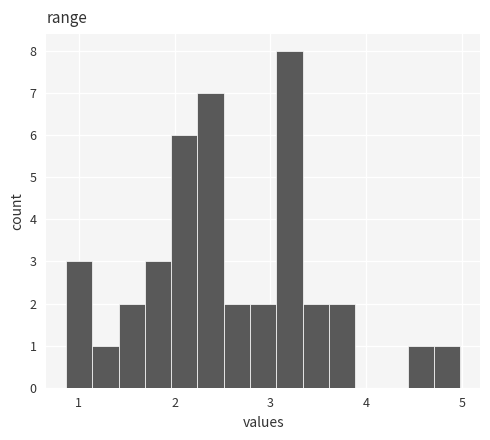

Around what value on the x-axis is the tallest bar? Give the approximate position of its centre, as read against the axis.

3.2